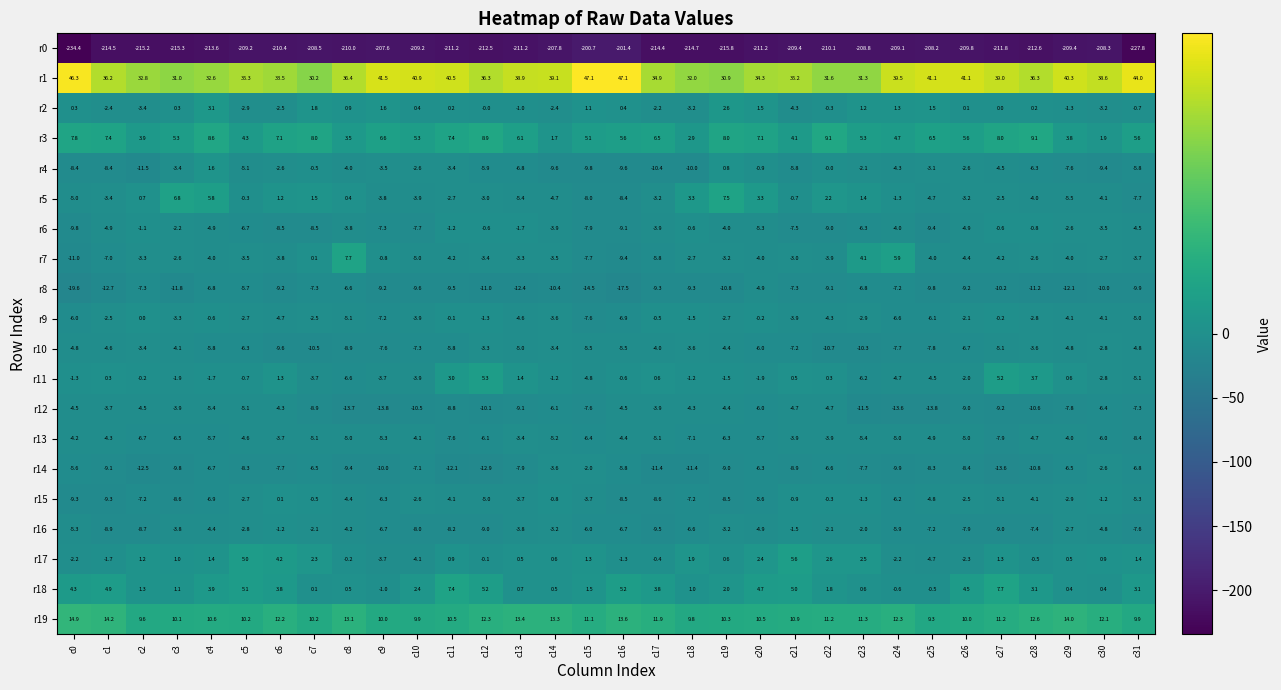

Between c4 and c16, which series saw the biggest shift?

r1